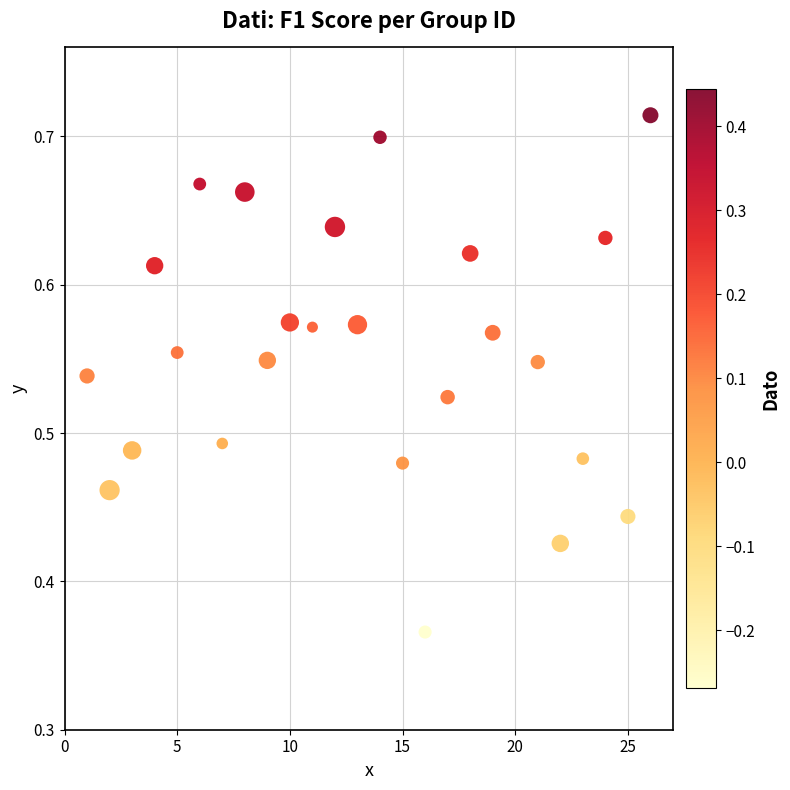

What is the range of X values (max minus min)?

25.0